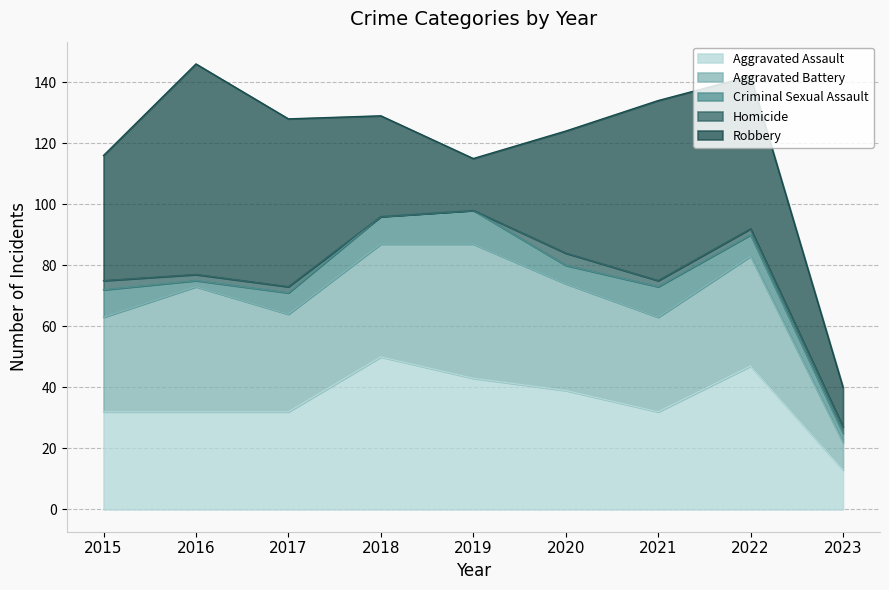

Where do Aggravated Assault and Robbery first cross each other?

2017 and 2018